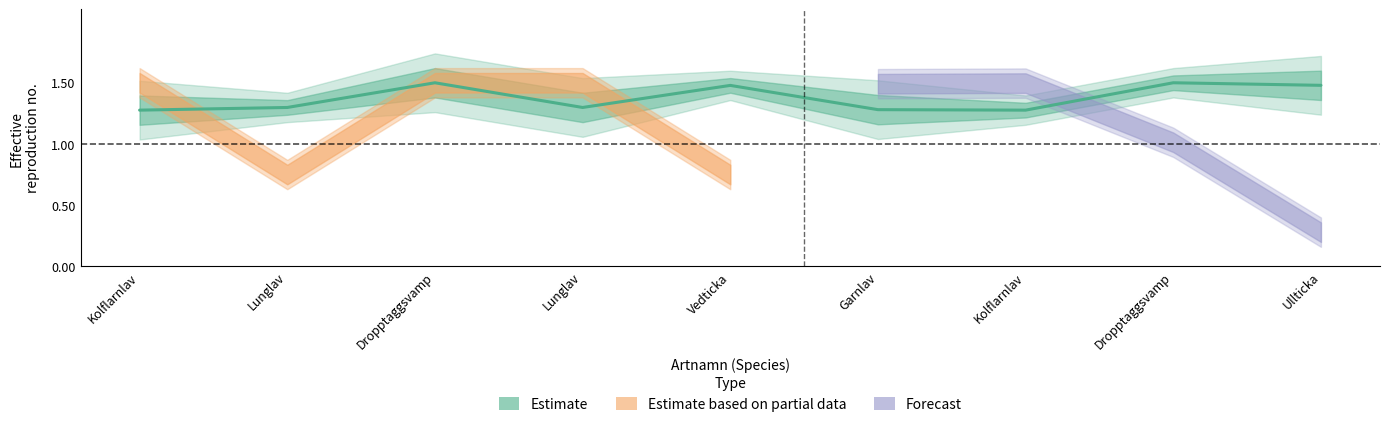

Does the chart display data point markers on the line(s)?

No